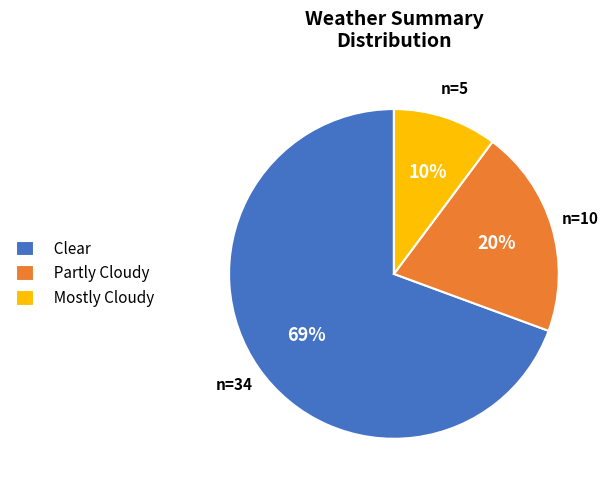

Rank the categories by value from lowest to highest.

Mostly Cloudy, Partly Cloudy, Clear